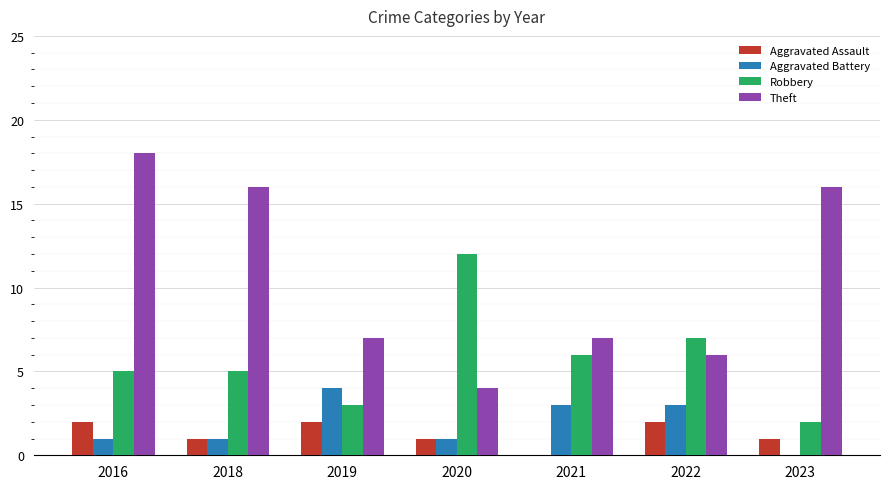

What is the spread (max minus min) of values at 2020?

11